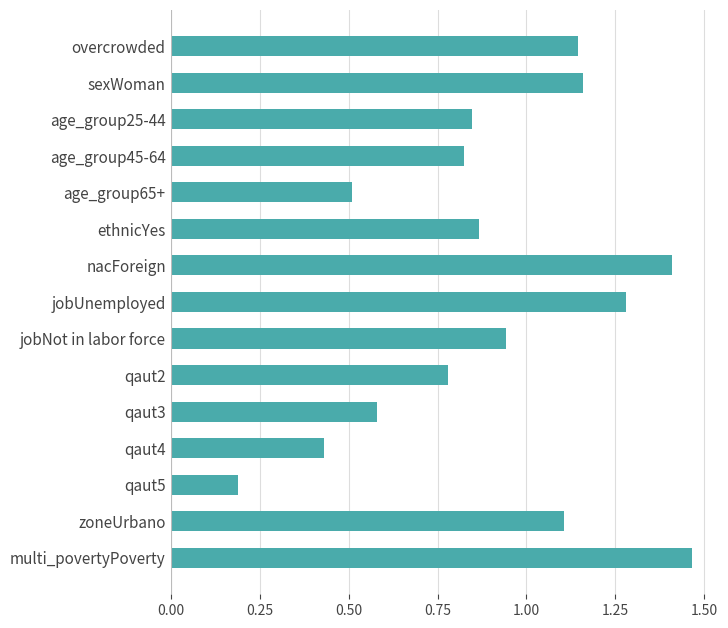

Rank the categories by value from lowest to highest.

qaut5, qaut4, age_group65+, qaut3, qaut2, age_group45-64, age_group25-44, ethnicYes, jobNot in labor force, zoneUrbano, overcrowded, sexWoman, jobUnemployed, nacForeign, multi_povertyPoverty